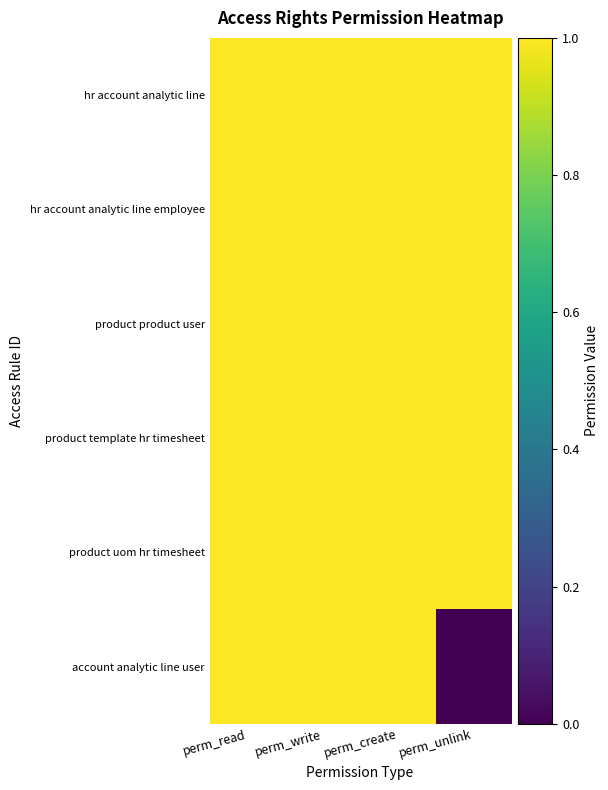

Reading left to right, transcribe all the data shown in this chart.

hr account analytic line: perm_read=1	perm_write=1	perm_create=1	perm_unlink=1
hr account analytic line employee: perm_read=1	perm_write=1	perm_create=1	perm_unlink=1
product product user: perm_read=1	perm_write=1	perm_create=1	perm_unlink=1
product template hr timesheet: perm_read=1	perm_write=1	perm_create=1	perm_unlink=1
product uom hr timesheet: perm_read=1	perm_write=1	perm_create=1	perm_unlink=1
account analytic line user: perm_read=1	perm_write=1	perm_create=1	perm_unlink=0